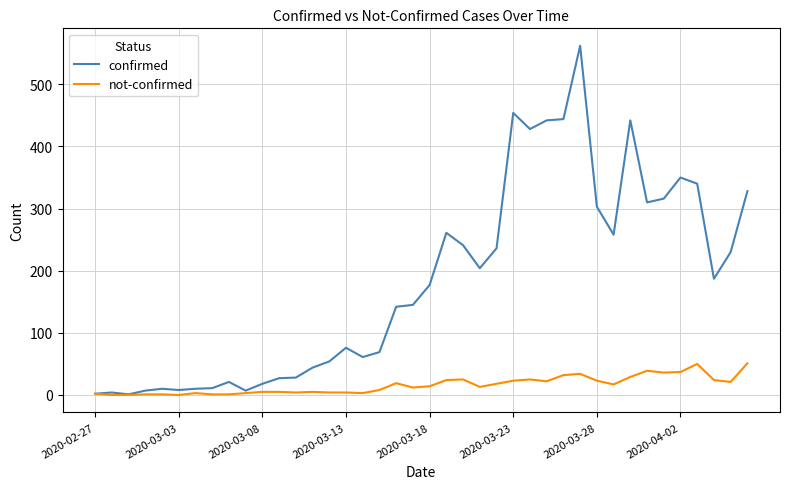

Which series has the largest total across all categories?

confirmed